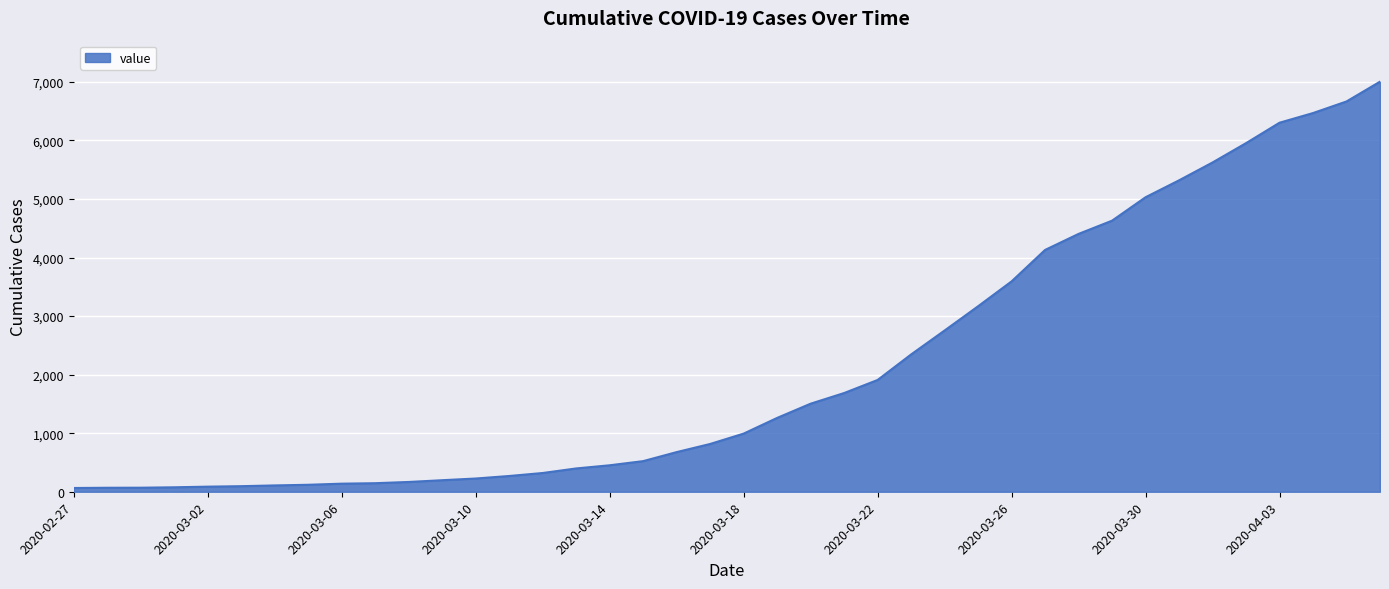

Does the chart have visible grid lines?

Yes